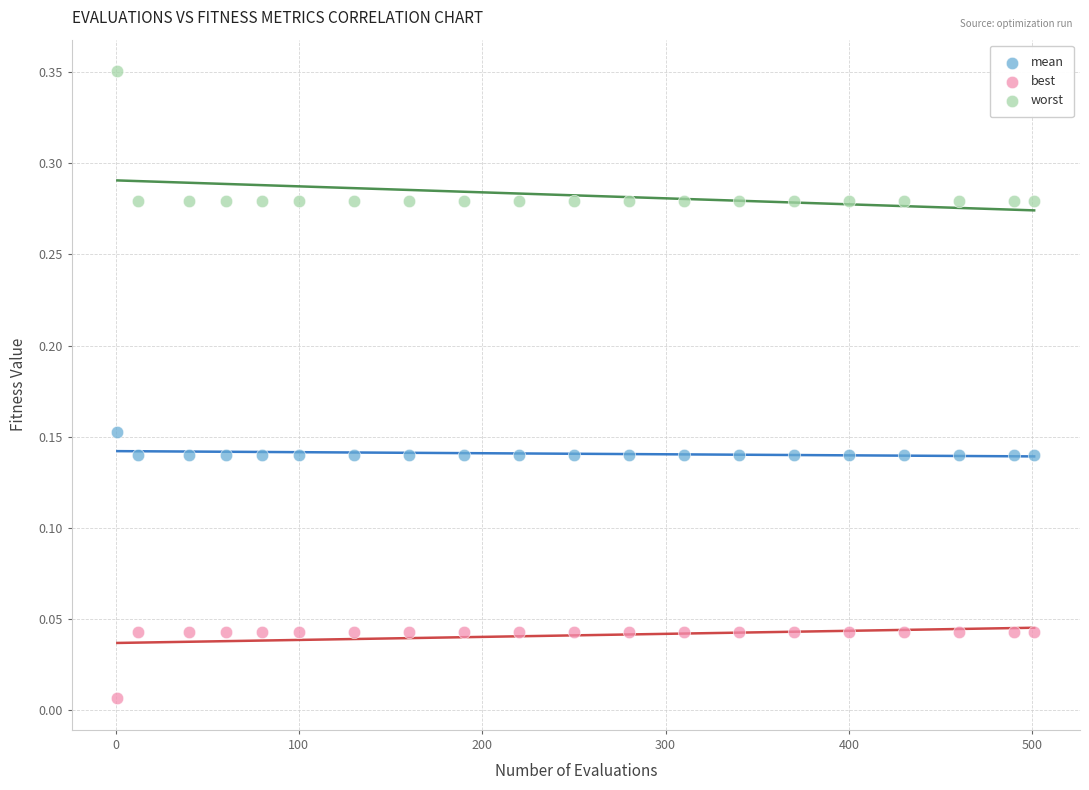

What are all the series names shown in the legend?

mean, best, worst